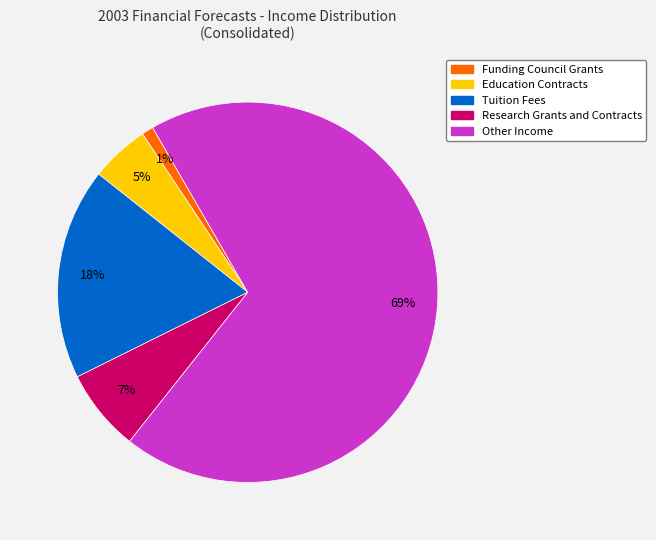

Combined, do Education Contracts and Funding Council Grants account for over 50%?

No